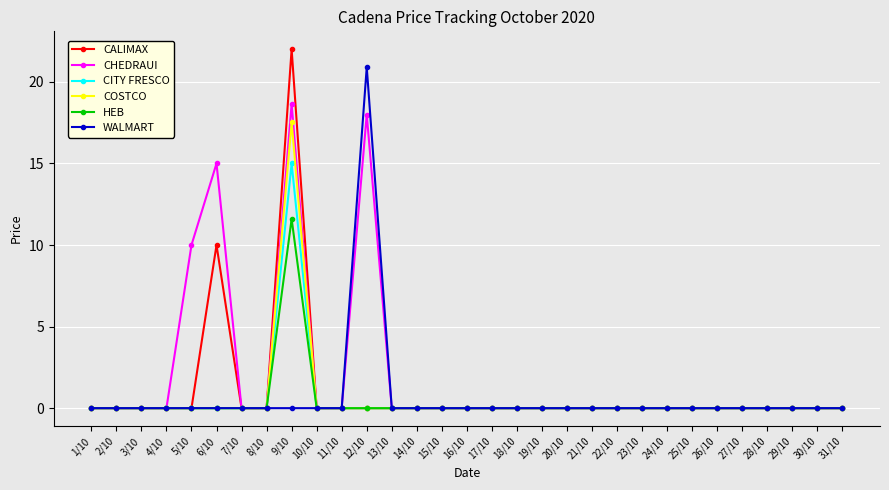

Which series has the largest total across all categories?

CHEDRAUI